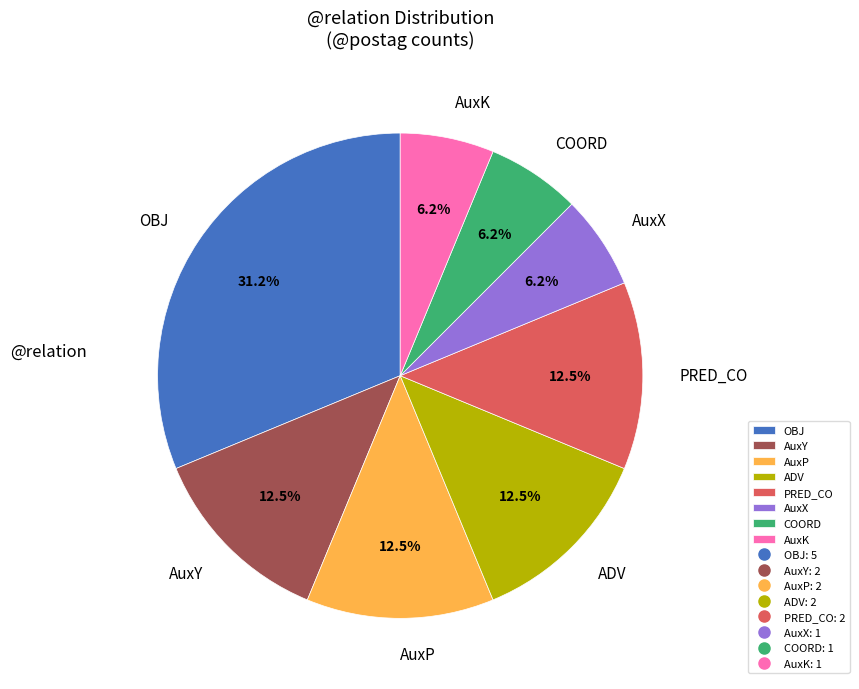

Does any single category account for the majority?

No